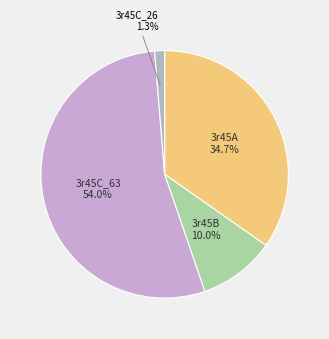

What is the ratio of the value at 3r45B to the value at 3r45A?

0.3